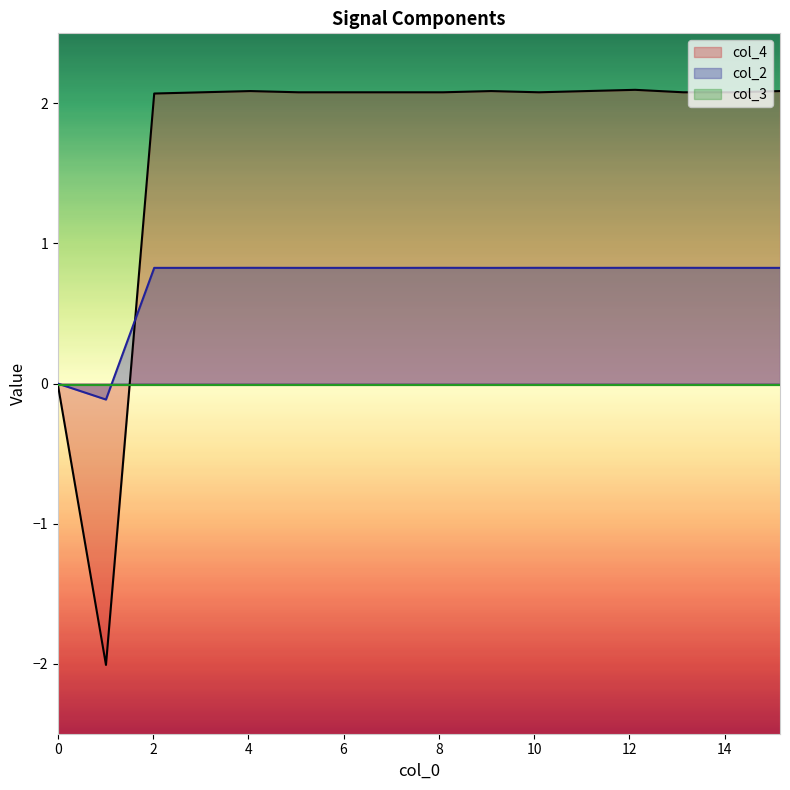

What is the minimum value shown in the chart?

-2.0